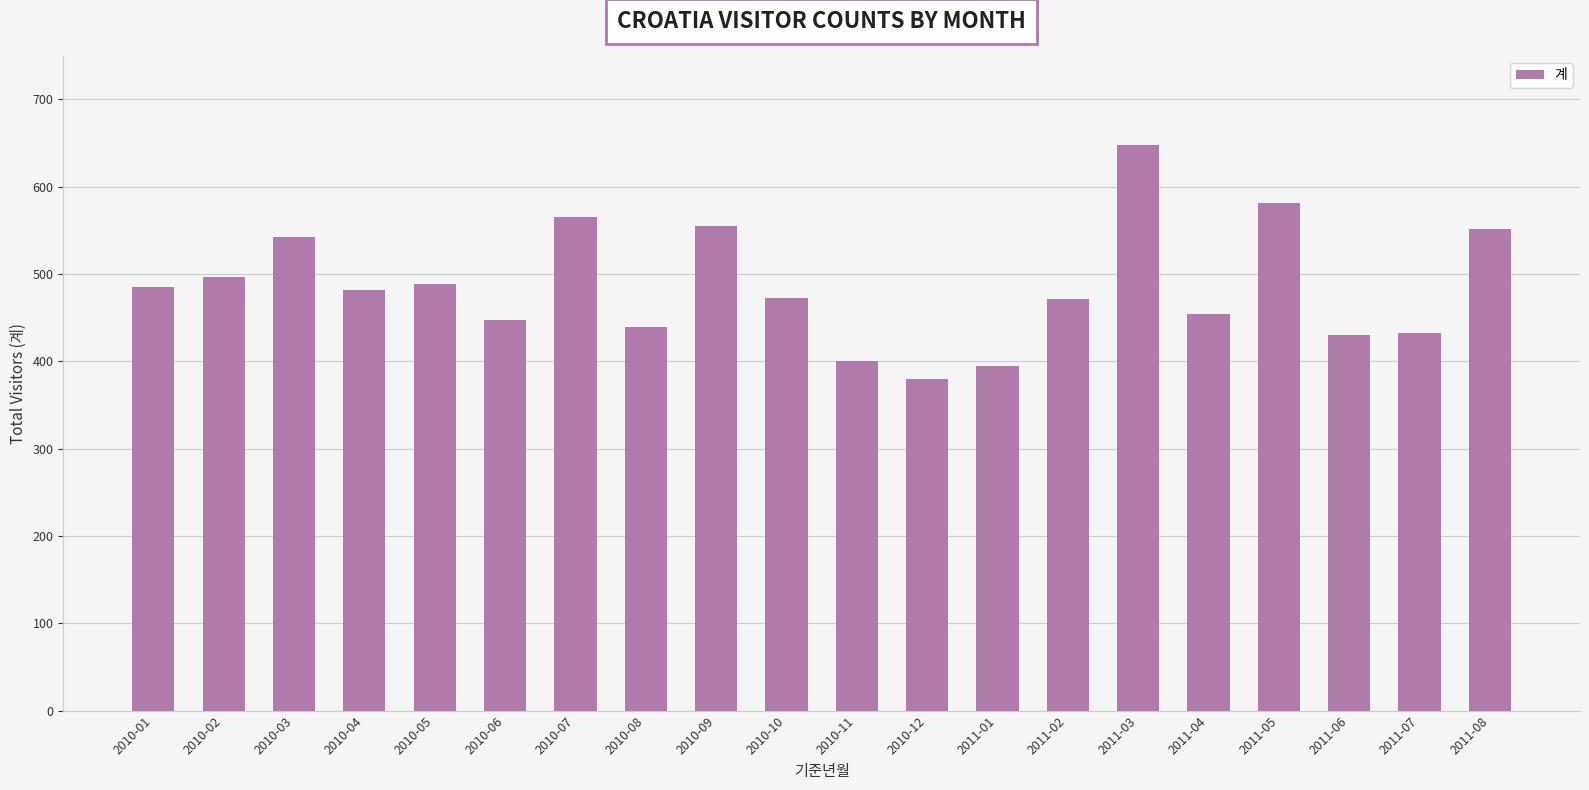

How many values are below 482?

10